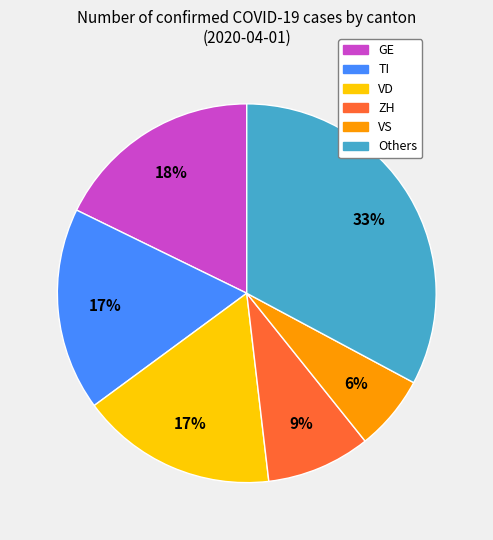

True or false: GE accounts for 18% of the total.

True